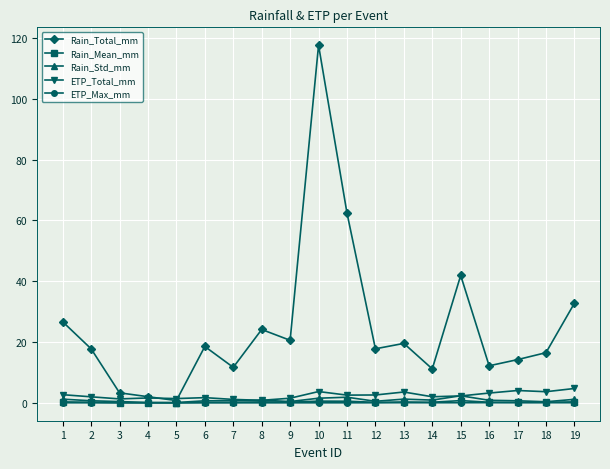

What is the difference between the second highest and second lowest values in the Rain_Std_mm series?

1.7